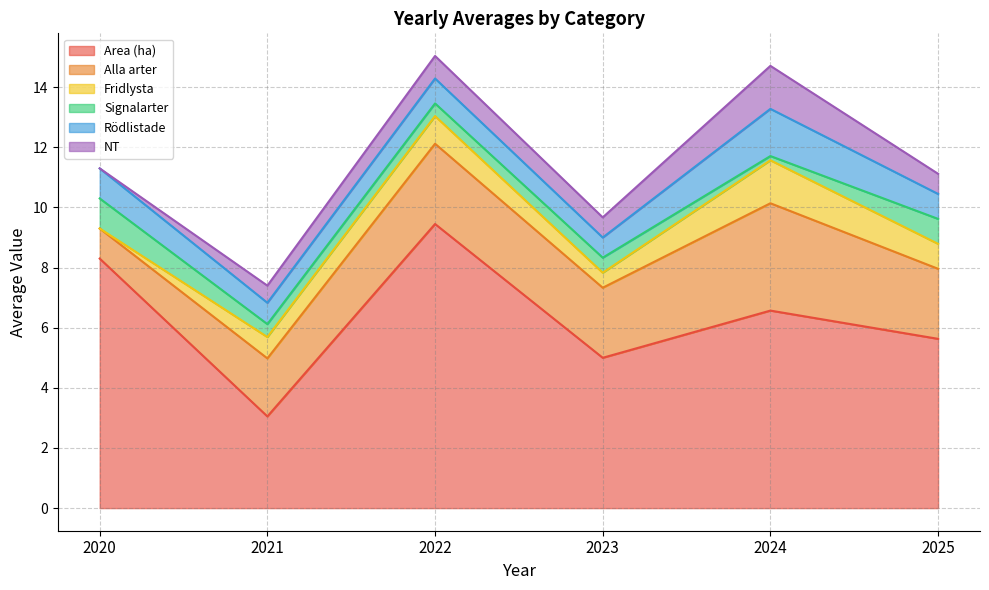

What is the sum of the Area (ha) values at 2025 and 2022?

15.1